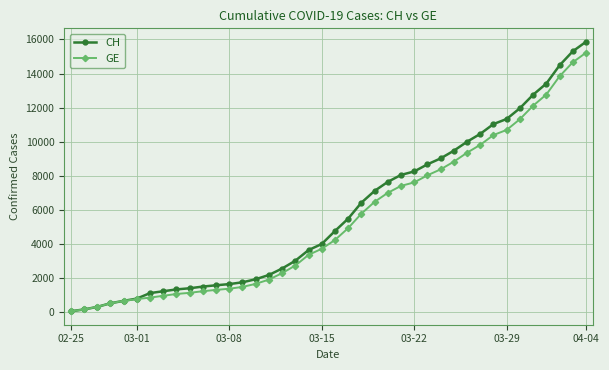

What is the greatest value displayed?

15861